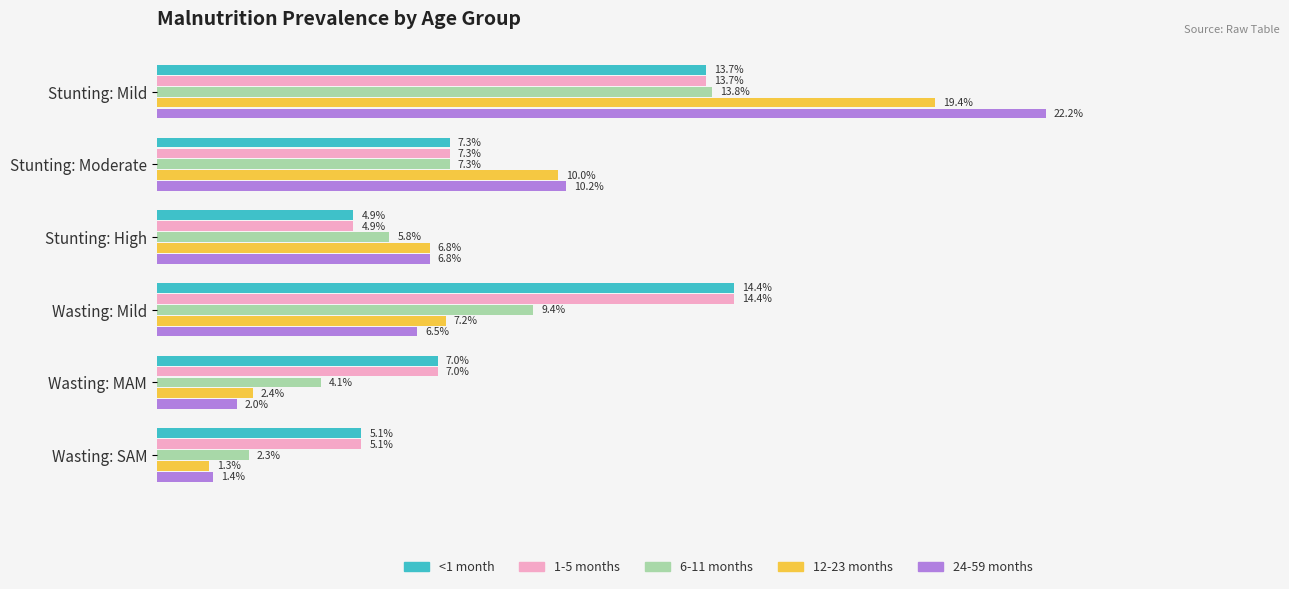

What are all the series names shown in the legend?

<1 month, 1-5 months, 6-11 months, 12-23 months, 24-59 months